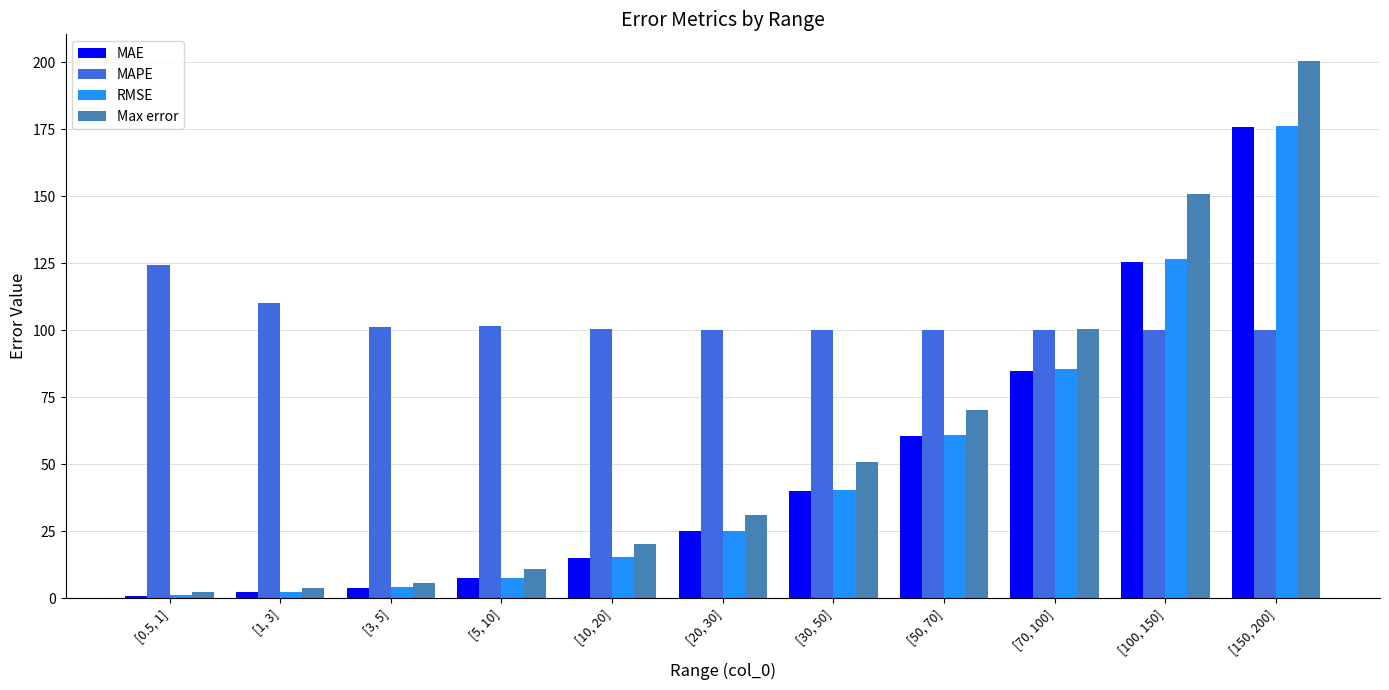

List the labels in order of MAE value, smallest first.

[0.5, 1], [1, 3], [3, 5], [5, 10], [10, 20], [20, 30], [30, 50], [50, 70], [70, 100], [100, 150], [150, 200]